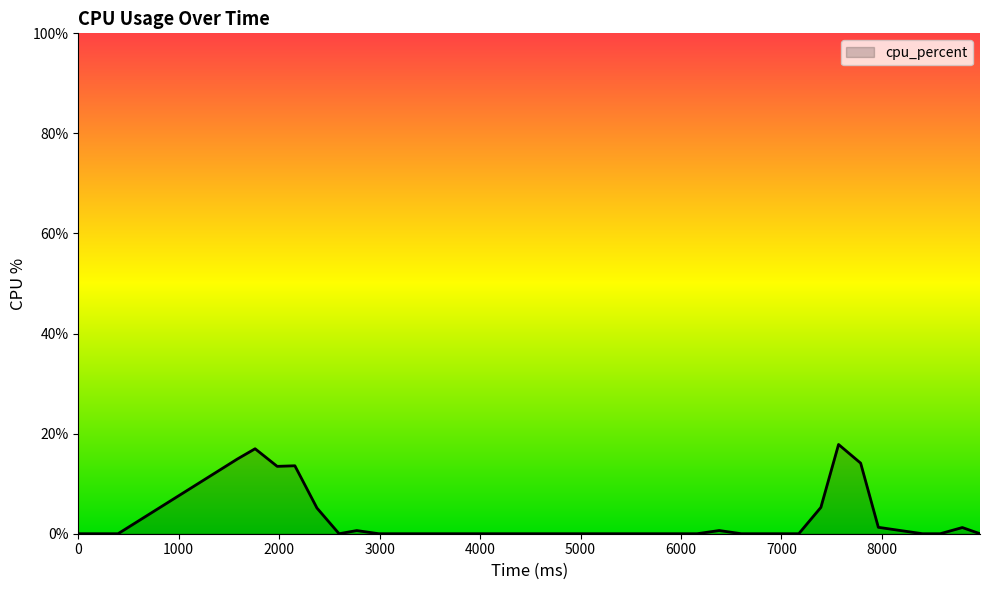

What is the maximum value shown in the chart?

17.8